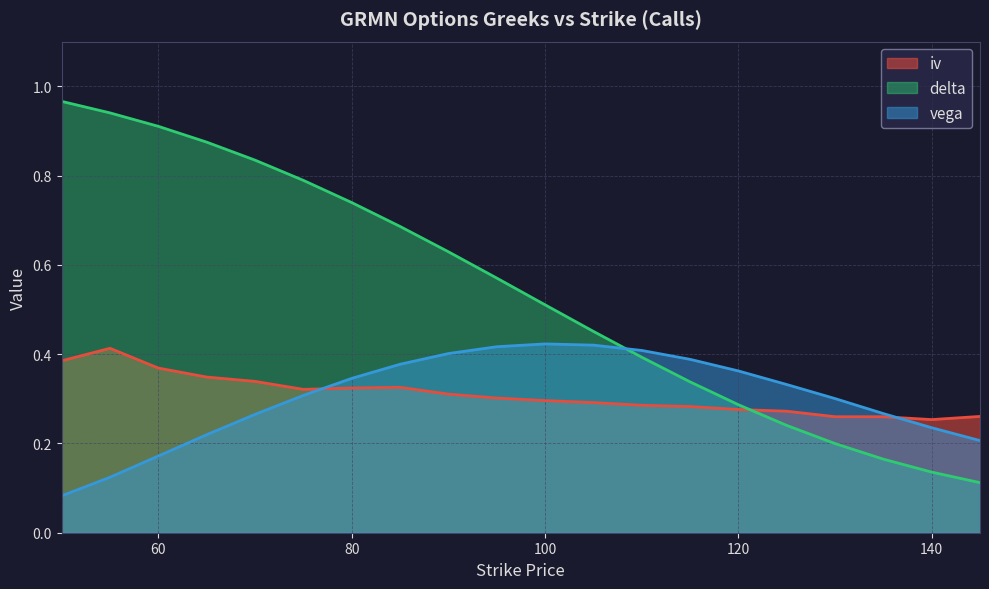

What is the maximum value shown in the chart?

1.0